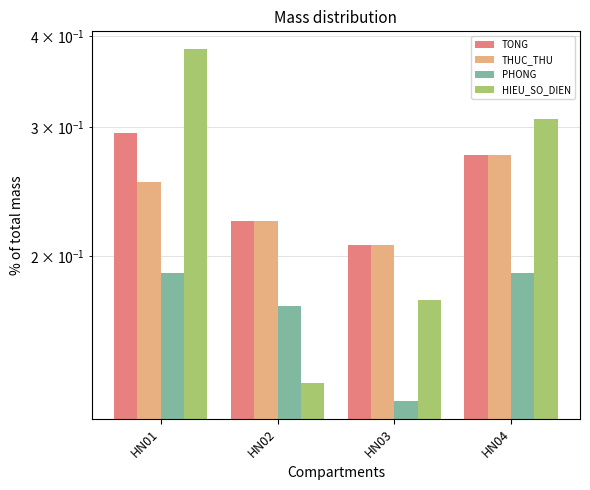

Between HN04 and HN01, which is larger?

HN01